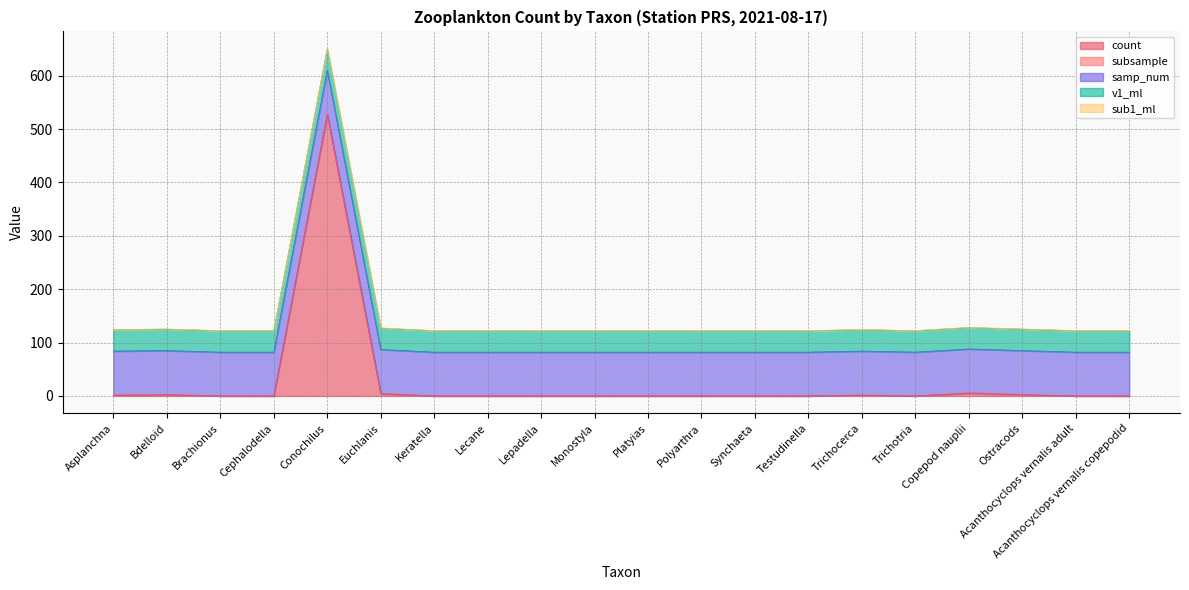

How many lines are shown in the chart?

5